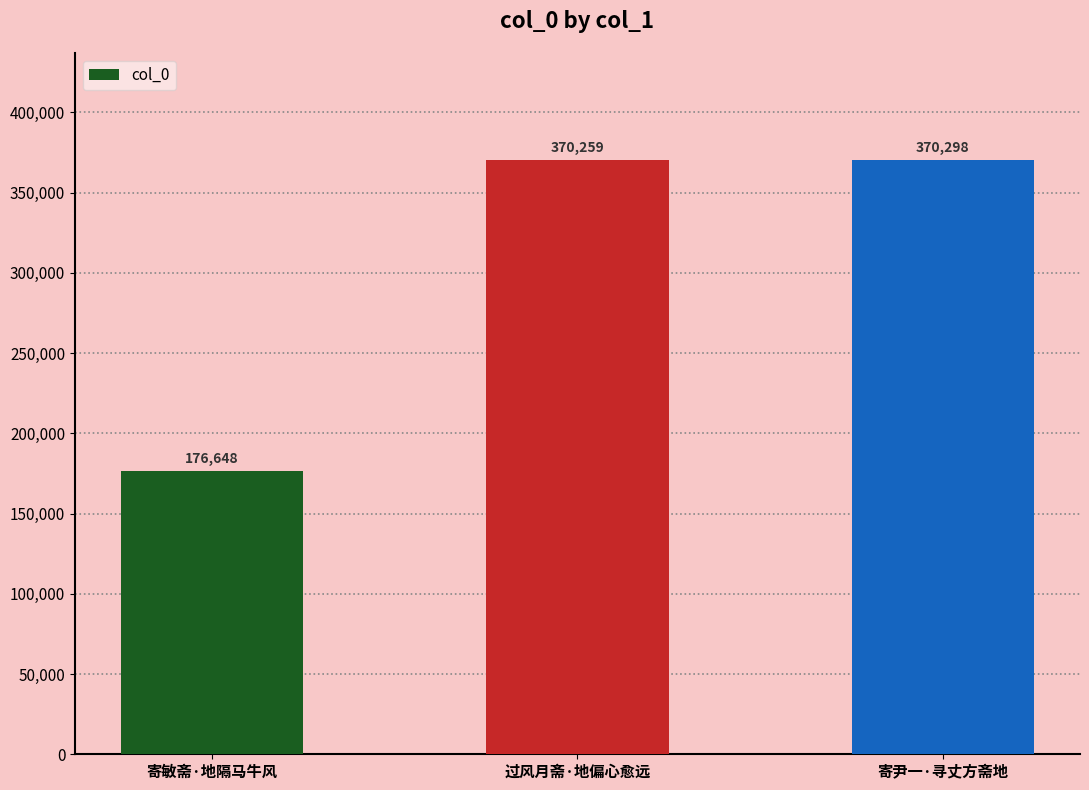

Approximately how many times larger is the value at 寄尹一·寻丈方斋地 compared to 过风月斋·地偏心愈远?

1.0